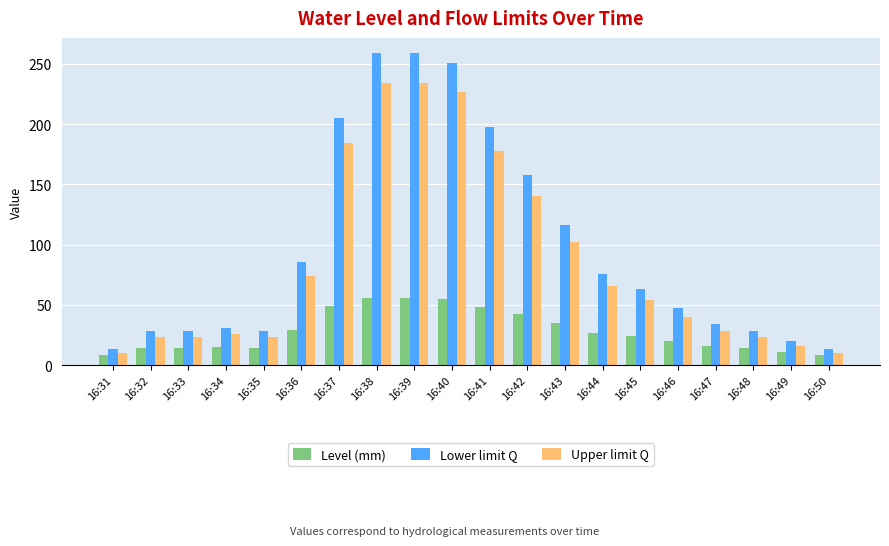

Rank the series by their average value, from lowest to highest.

Level (mm), Upper limit Q, Lower limit Q